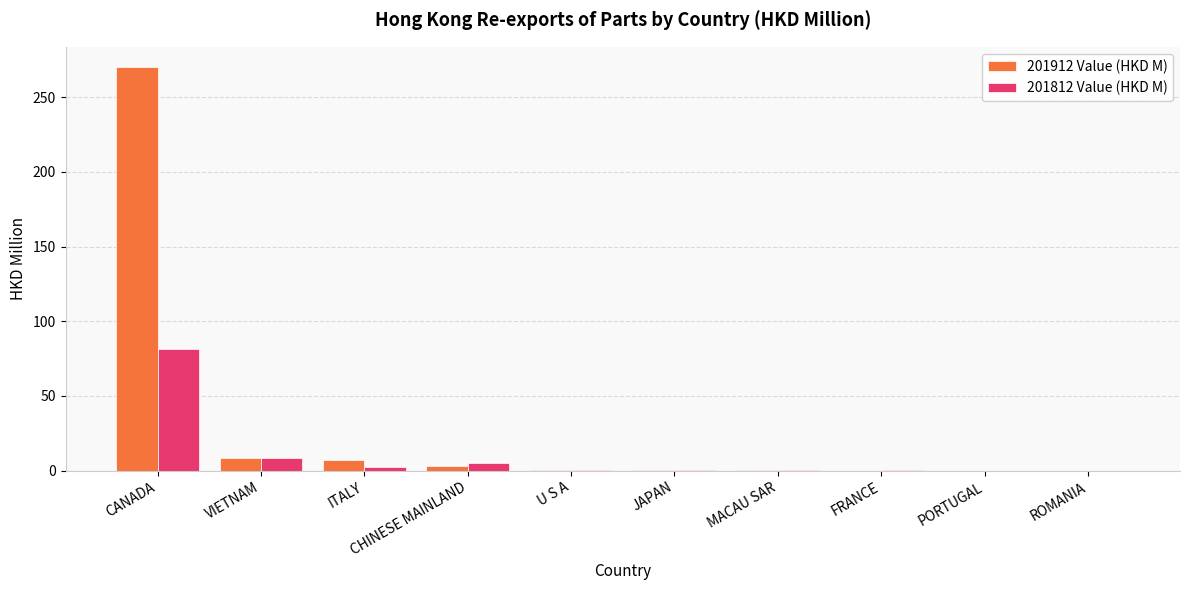

At which category is the sum across all series the highest?

CANADA